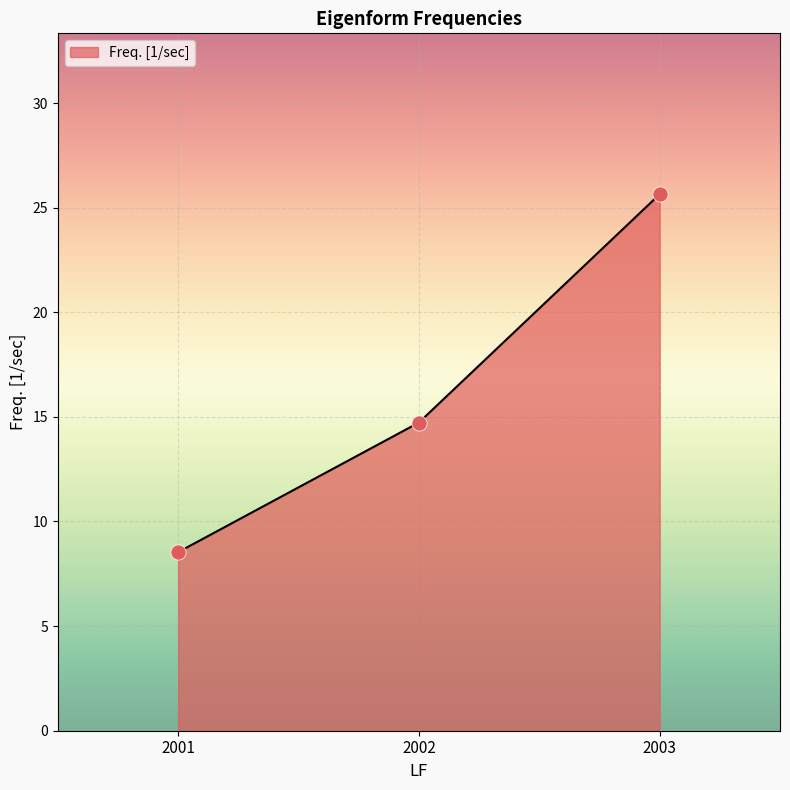

Which has a higher value, 2001 or 2003?

2003